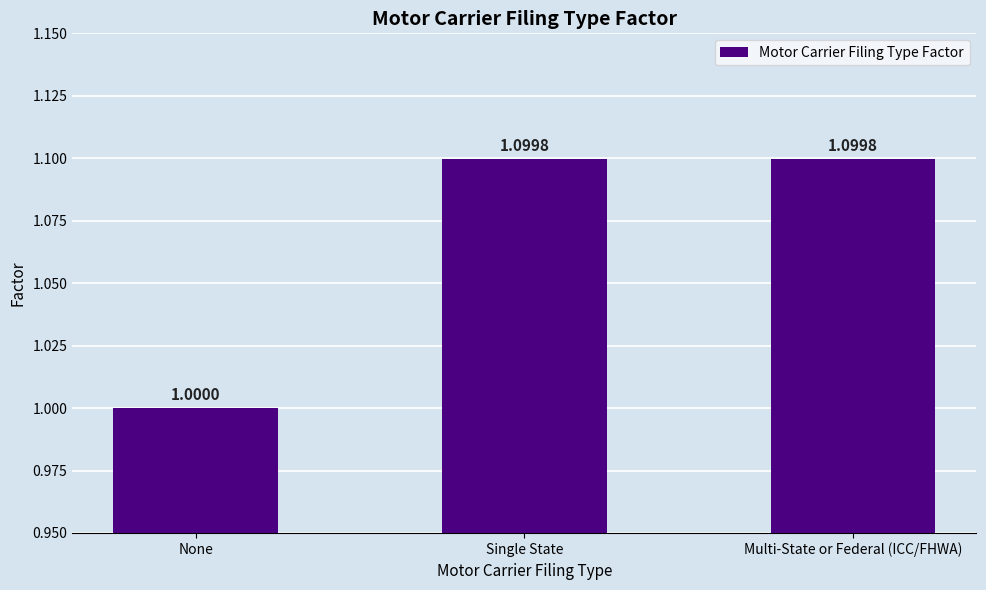

How many series are shown in this chart?

1